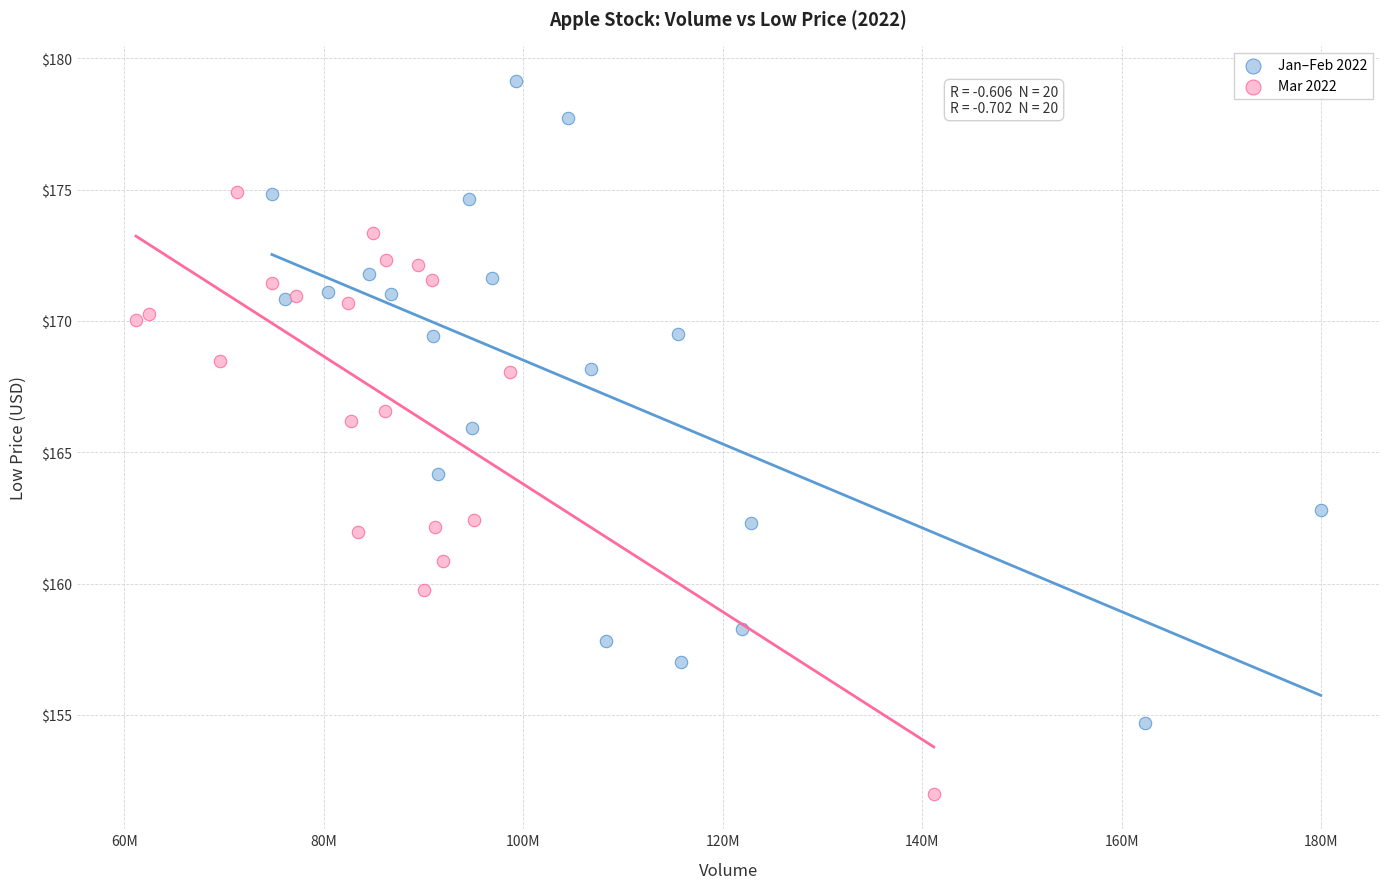

Which series has the widest spread of Y values?

Jan–Feb 2022